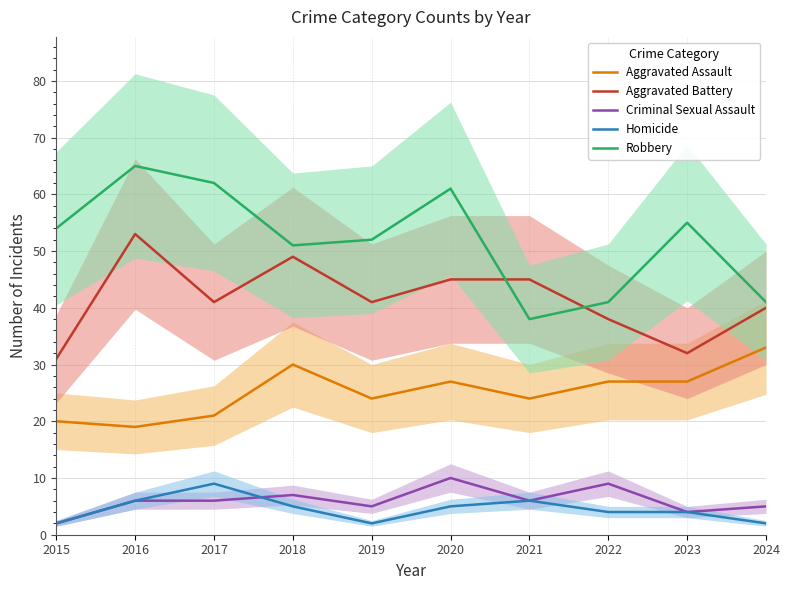

Which series changed the most between 2019 and 2022?

Robbery